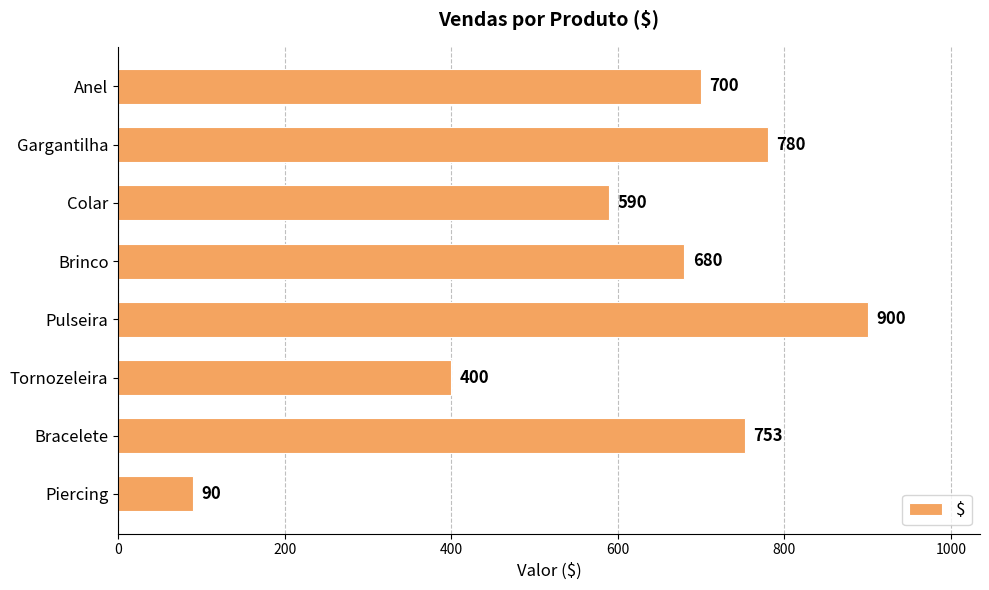

What position from the top is Pulseira?

5